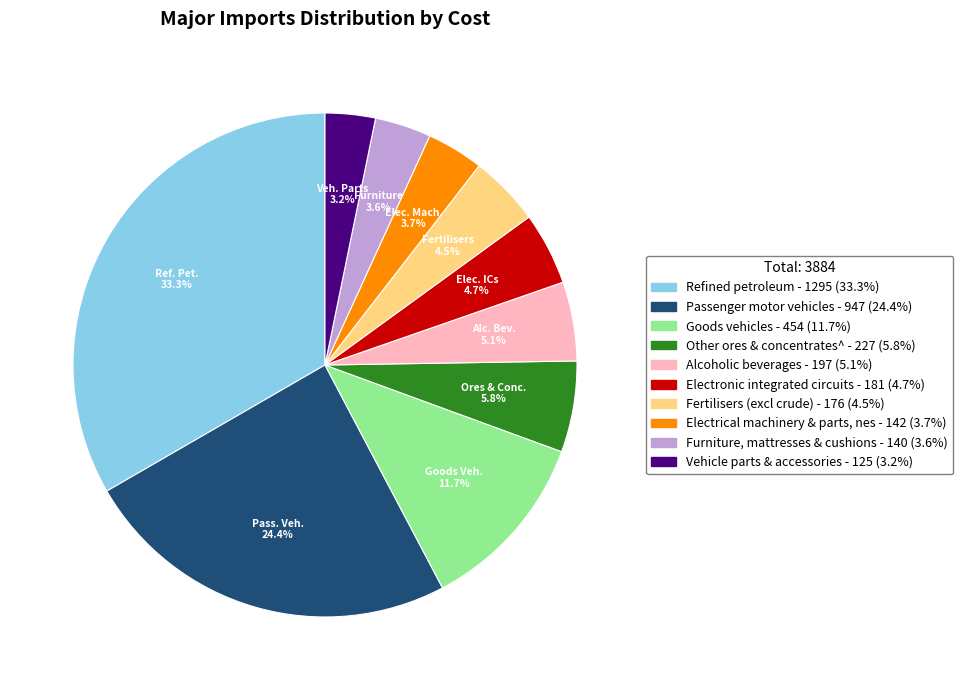

Between Goods vehicles and Electrical machinery & parts, nes, which is larger?

Goods vehicles